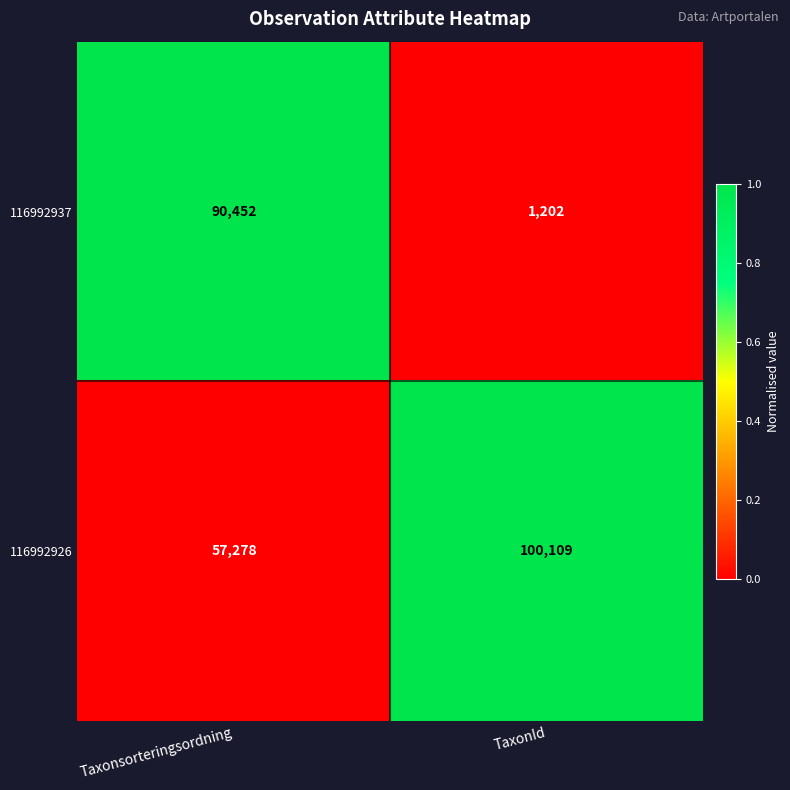

Which series changed the most between Taxonsorteringsordning and TaxonId?

116992937